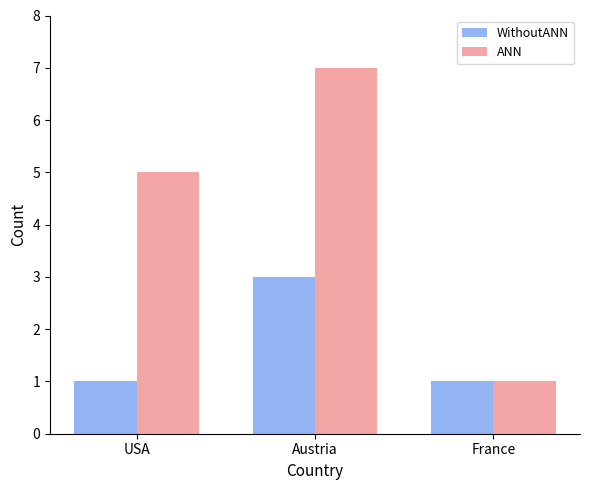

Which series has the largest total across all categories?

ANN